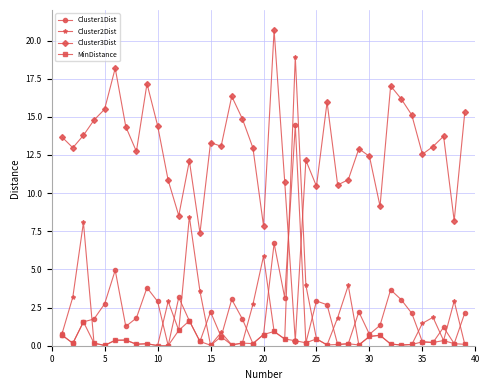

Which series has the largest total across all categories?

Cluster3Dist